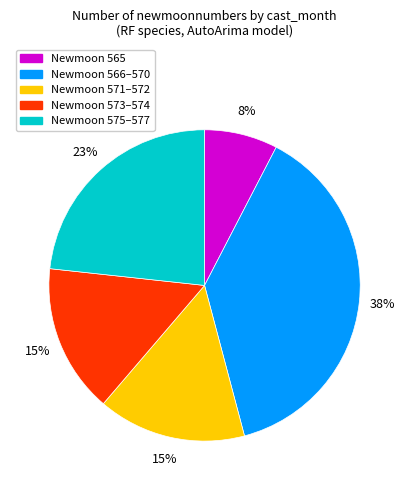

What percentage is the Newmoon 565 slice, to the nearest percent?

8%